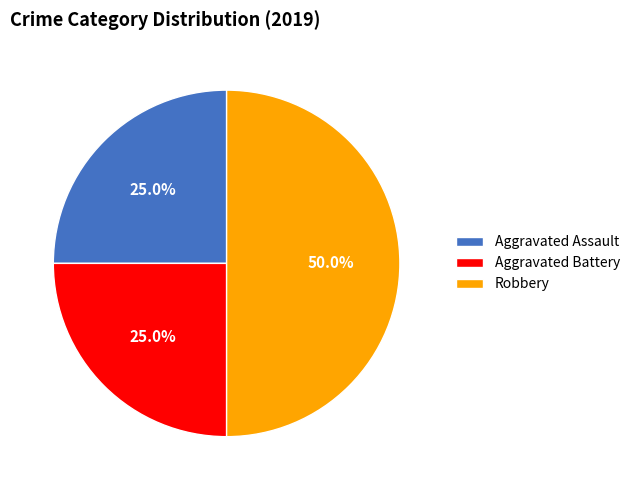

Is the sum of Aggravated Battery and Robbery greater than half?

Yes